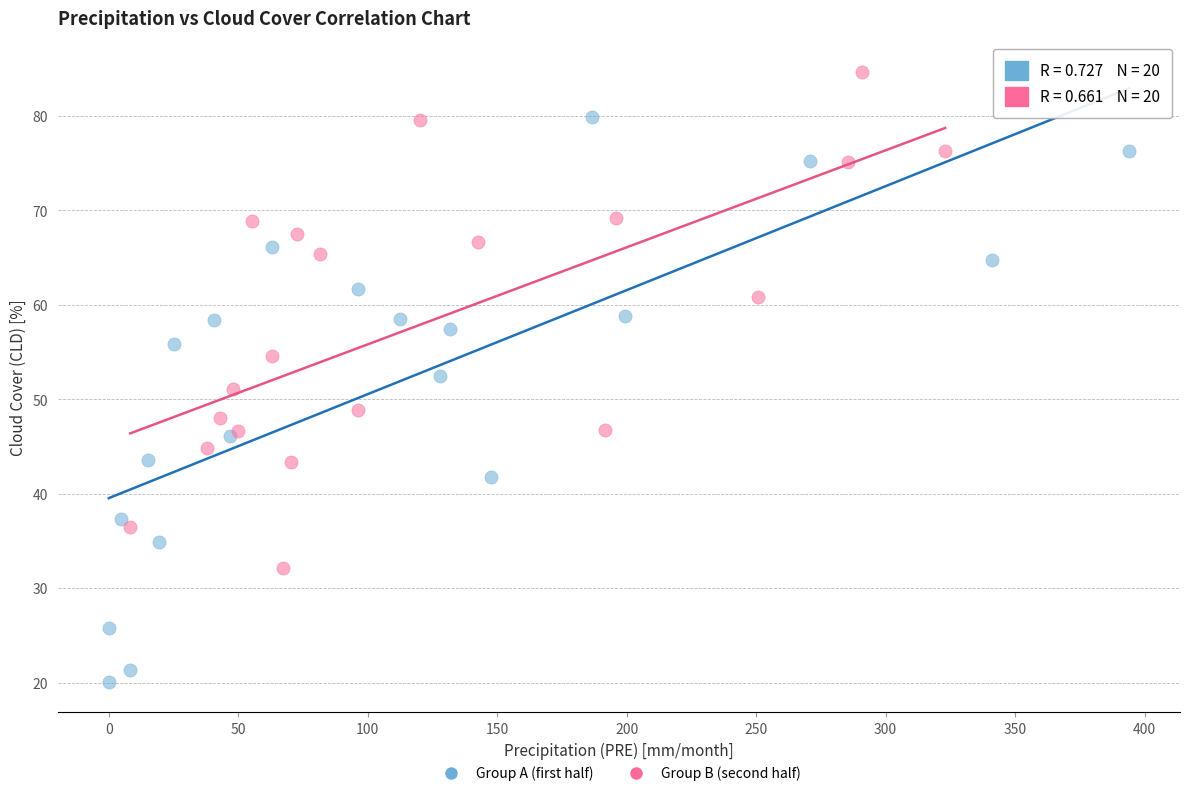

What are all the series names shown in the legend?

Group A (first half), Group B (second half)